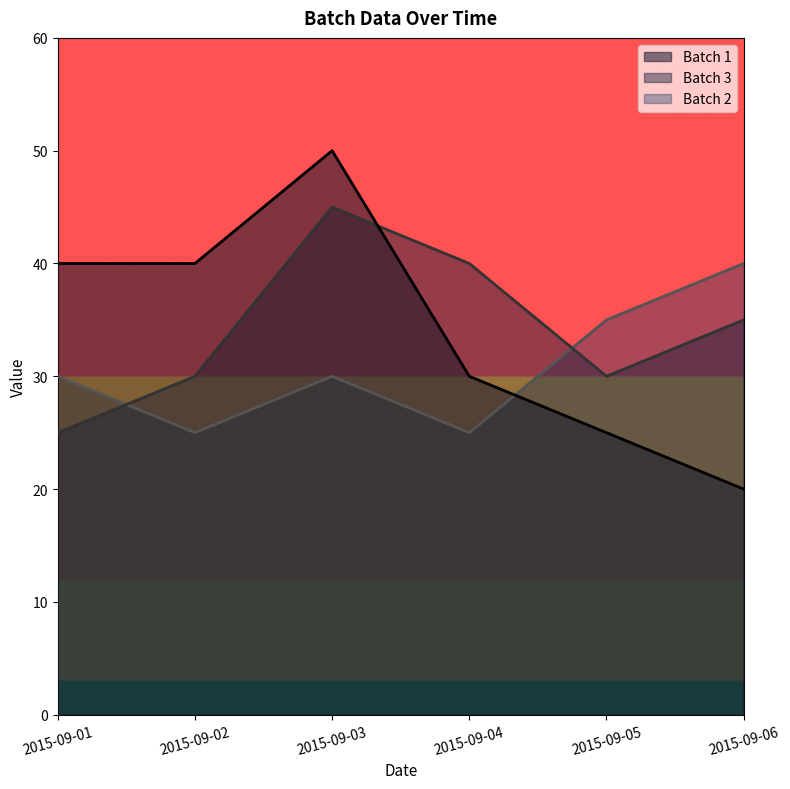

How many intersections are there between Batch 3 and Batch 1?

1